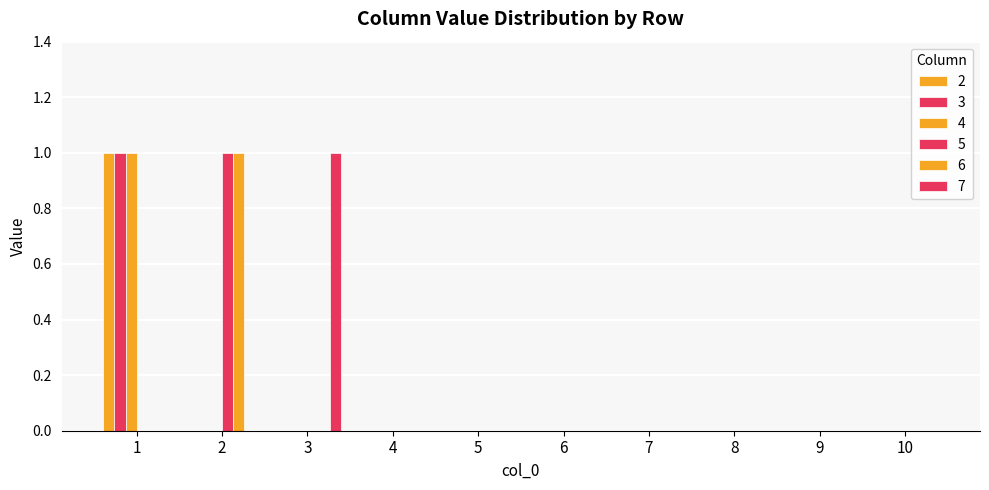

Which category has the highest value across all series?

1